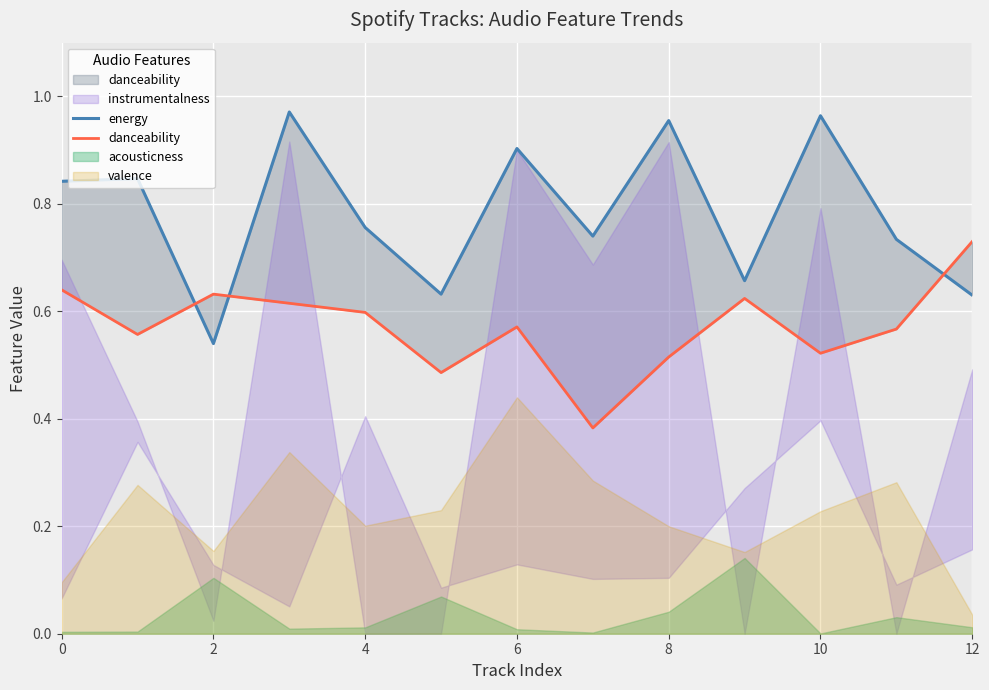

What is the value of the danceability point at the 10th from the left?

0.6